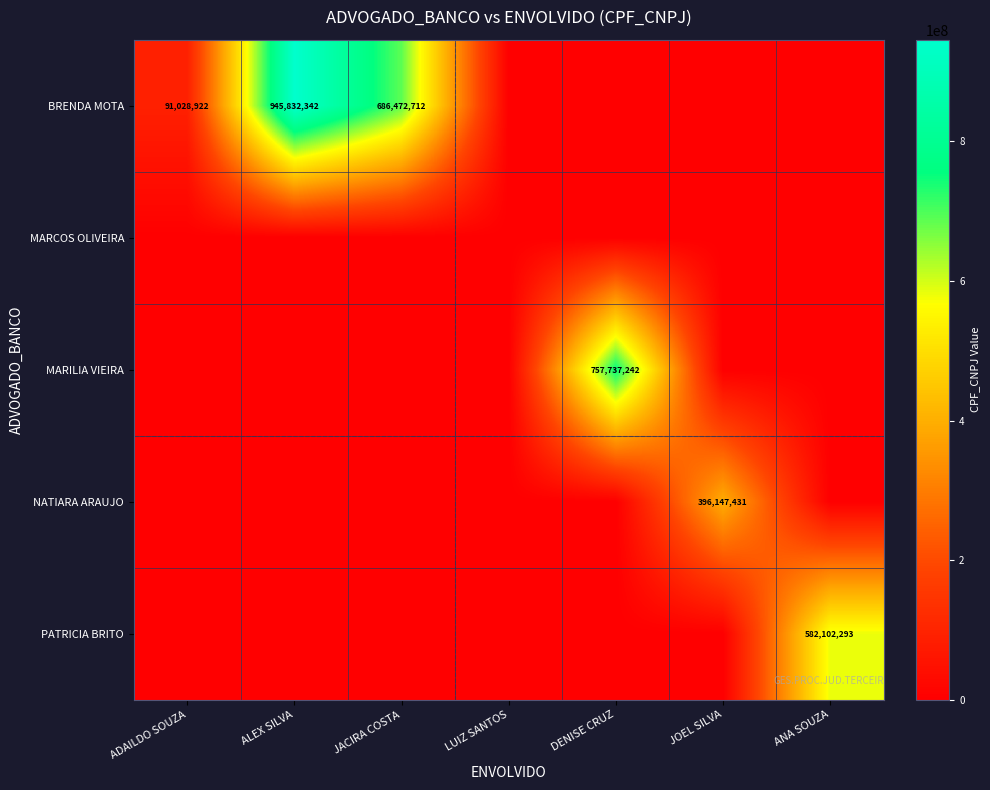

What is the difference between the highest and lowest values at JACIRA COSTA?

686472712